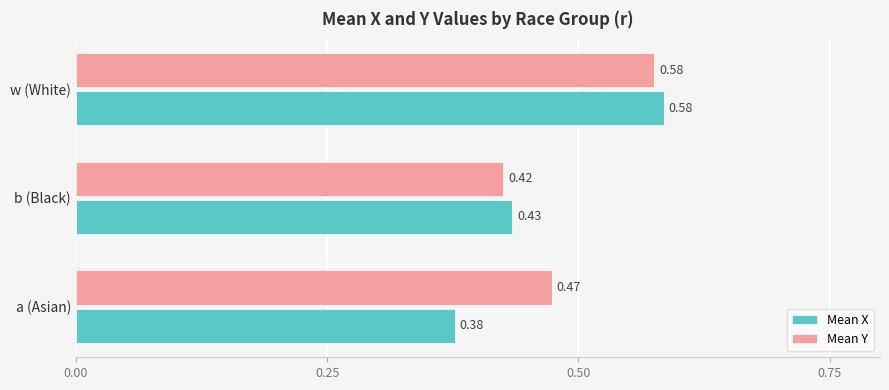

At which label is Mean X closest to 0?

a (Asian)